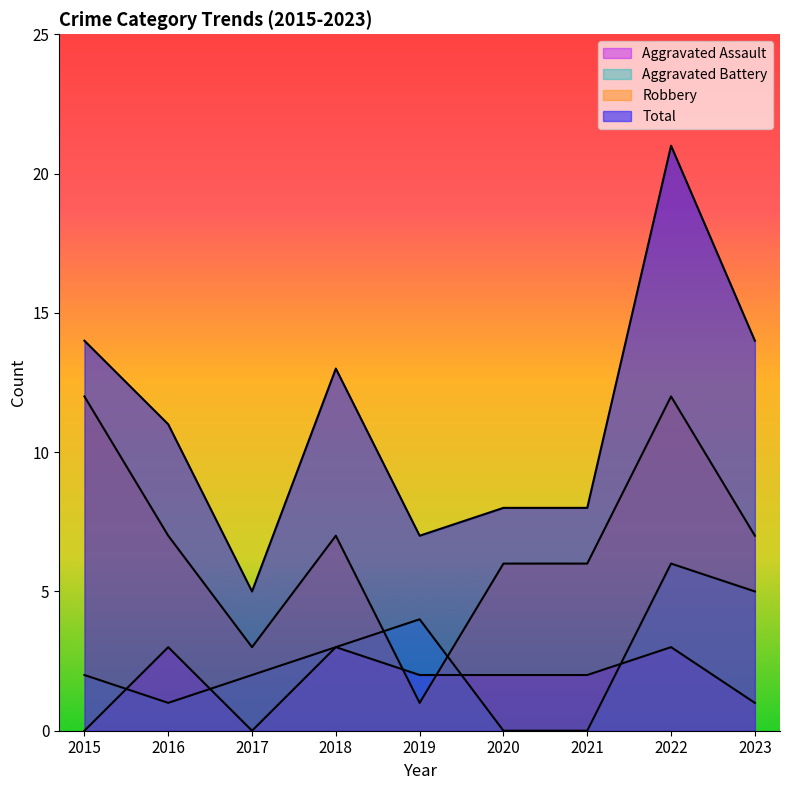

Where is the first local minimum for Robbery?

2017